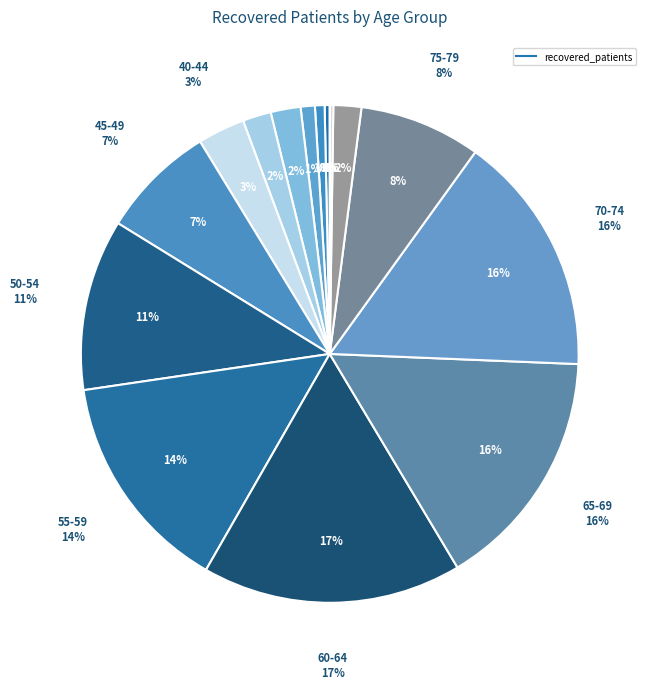

How much of the chart is everything except 80-84?

98.2%